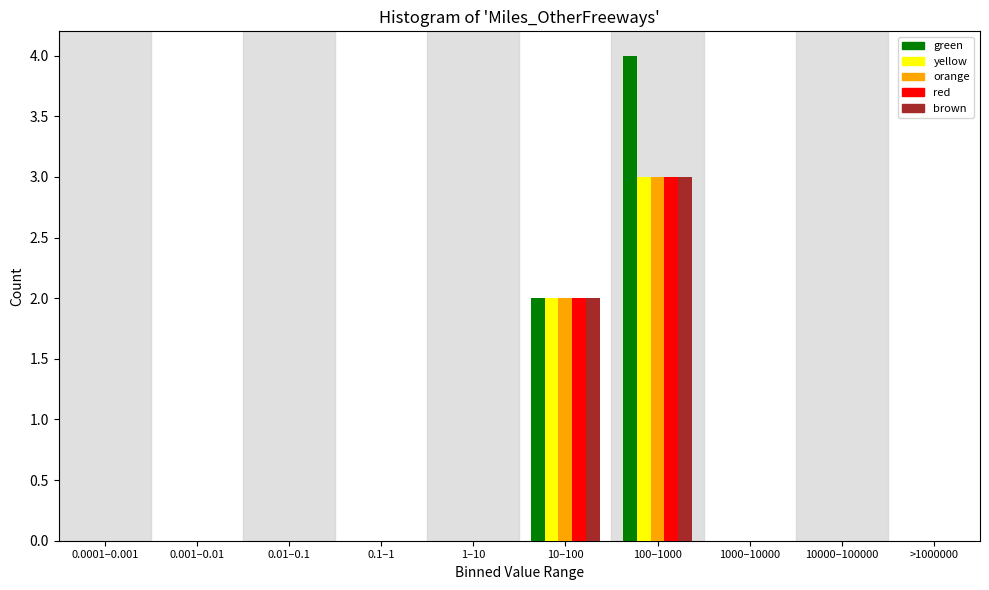

What is the highest value of the red series?

3